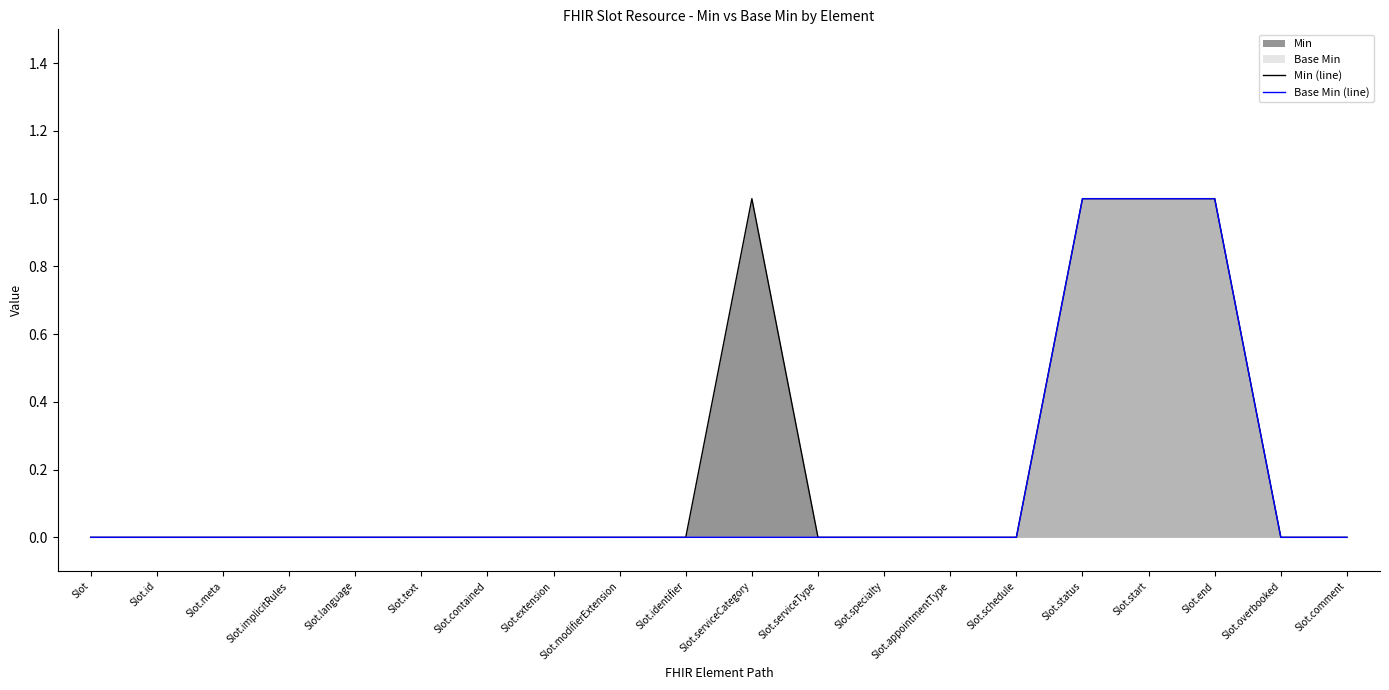

Does the chart have visible grid lines?

No